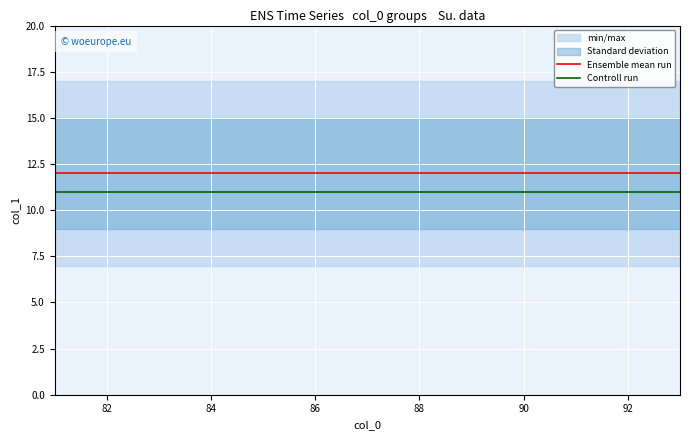

What is the lowest value of the Controll run series?

11